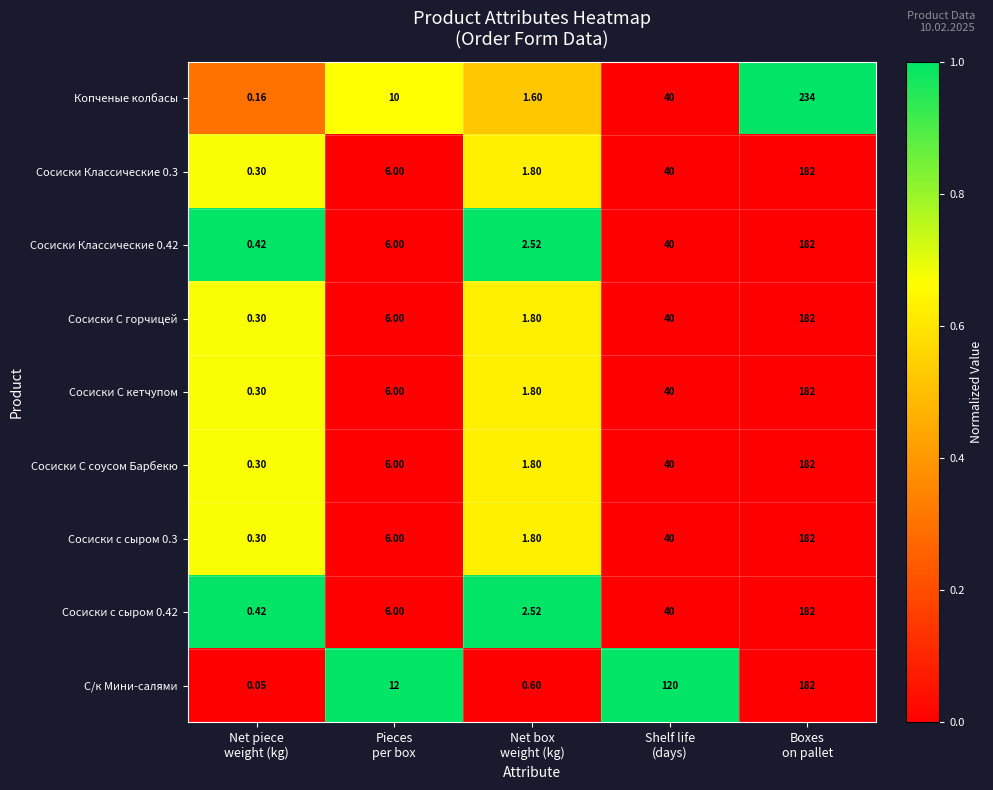

Which series has the largest total across all categories?

С/к Мини-салями